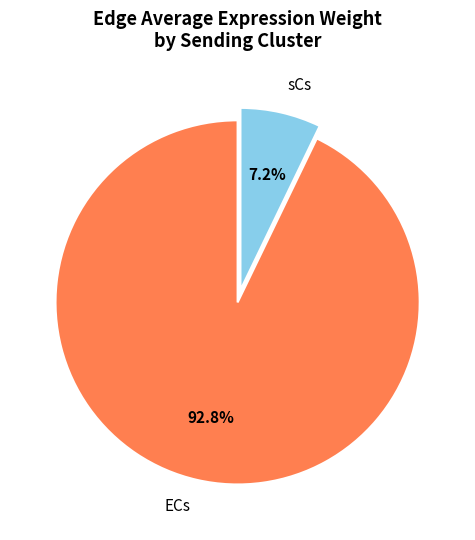

Which has a higher value, sCs or ECs?

ECs